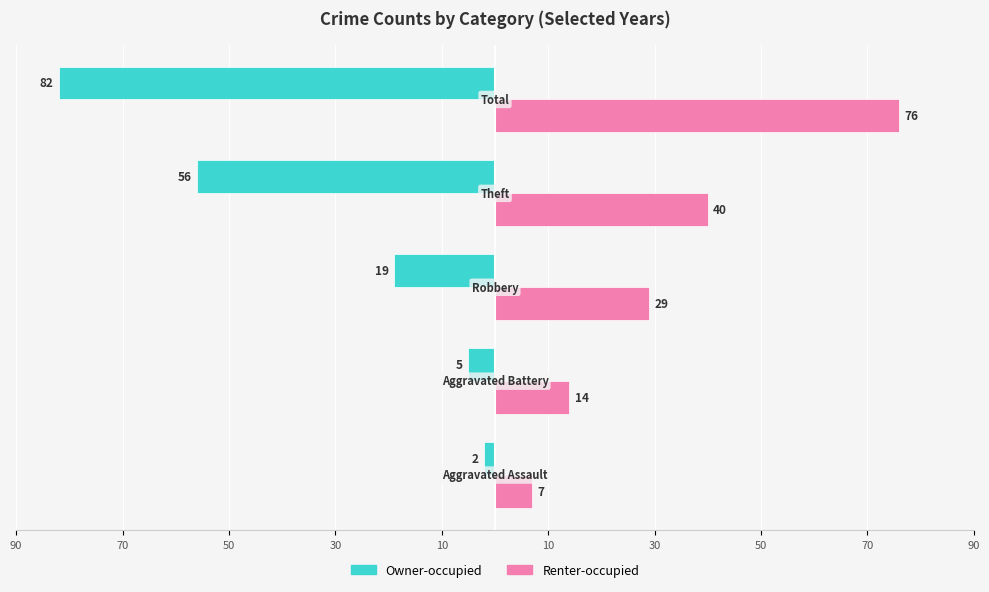

What is the difference between the maximum and minimum values in the Renter-occupied series?

69